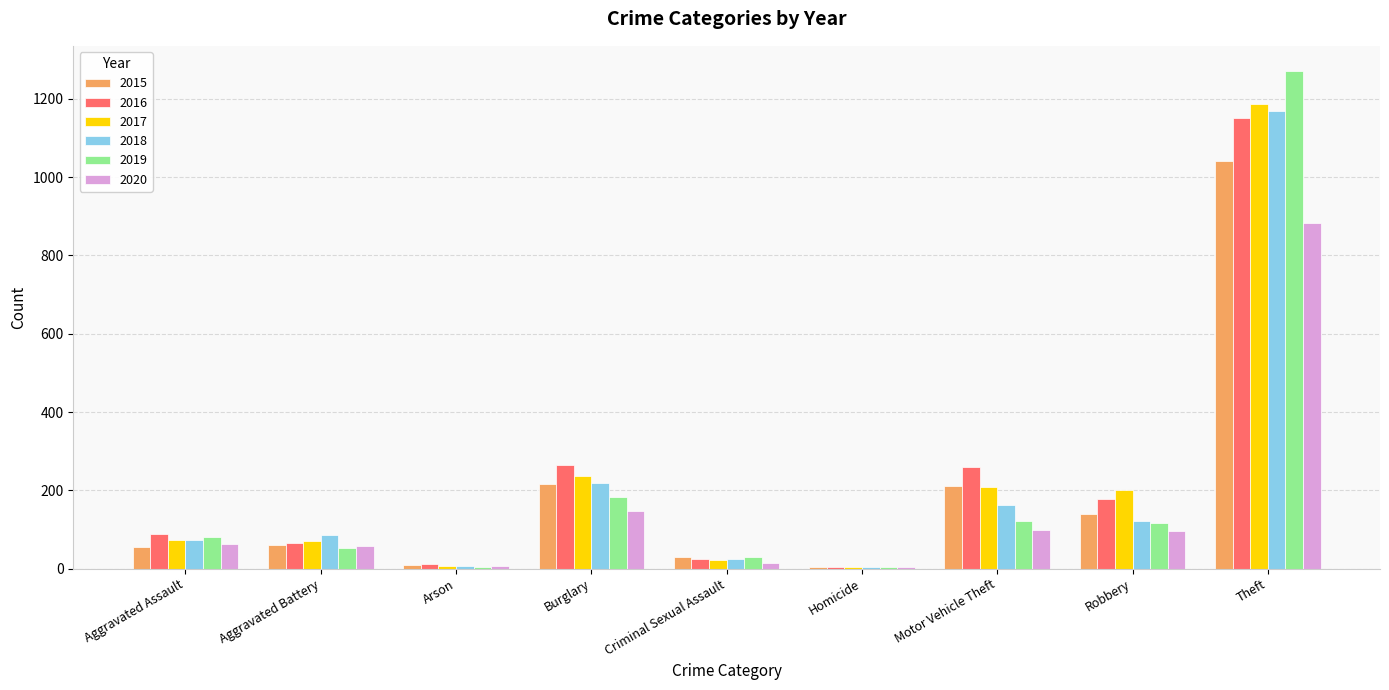

How many groups of bars are there?

9